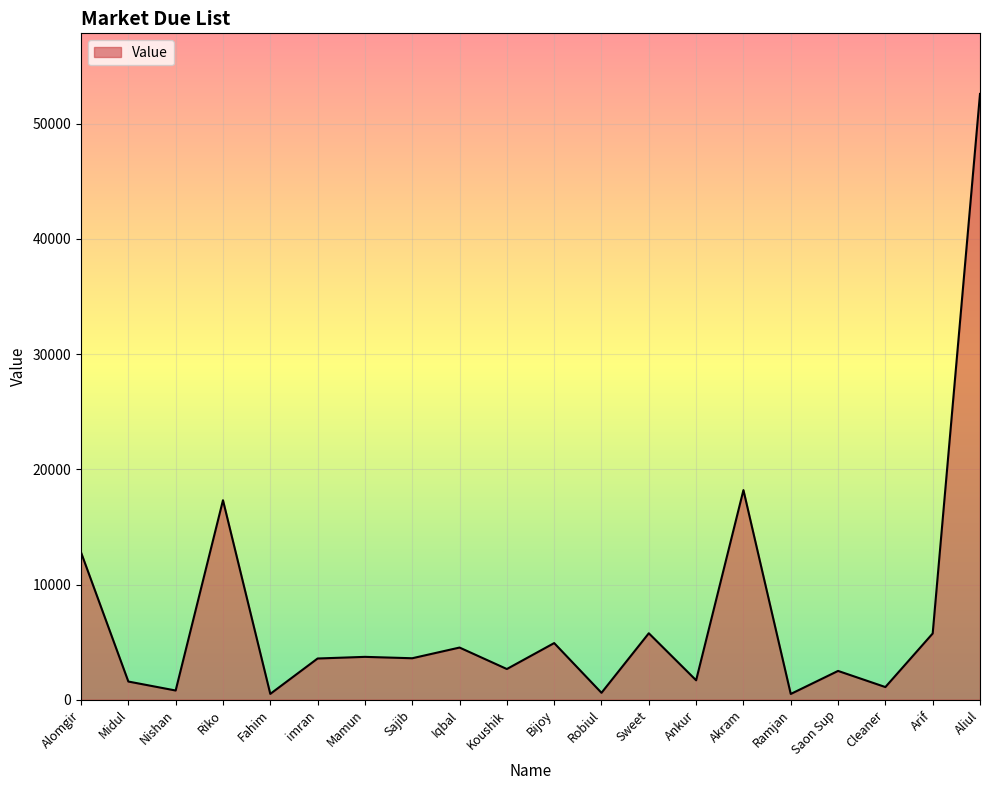

How many lines are shown in the chart?

1